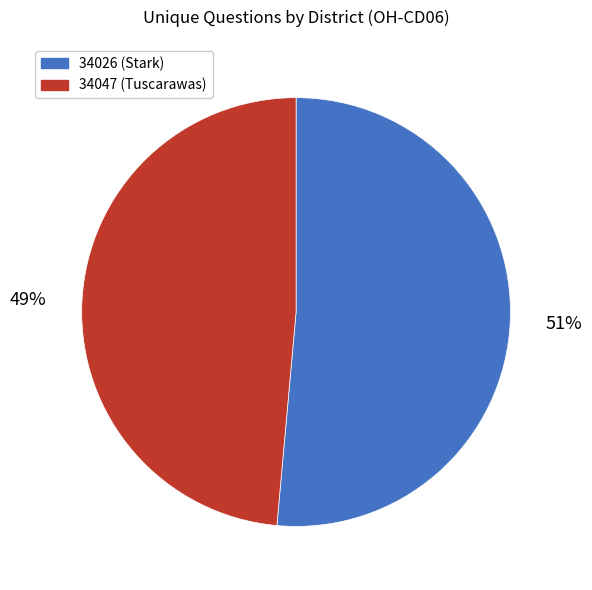

Between 34026 (Stark) and 34047 (Tuscarawas), which is larger?

34026 (Stark)